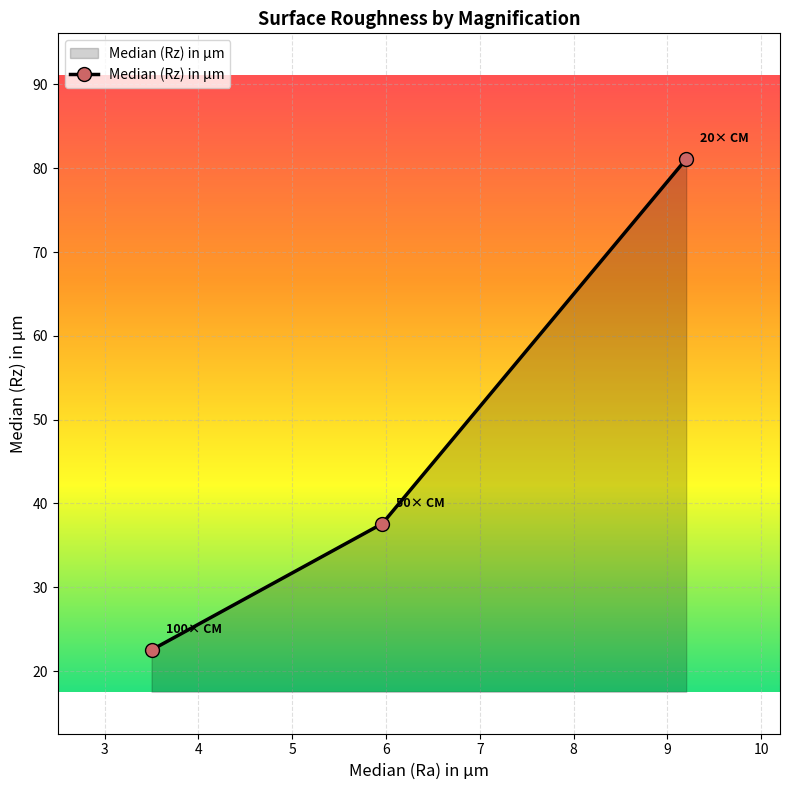

What is the average value?

47.1